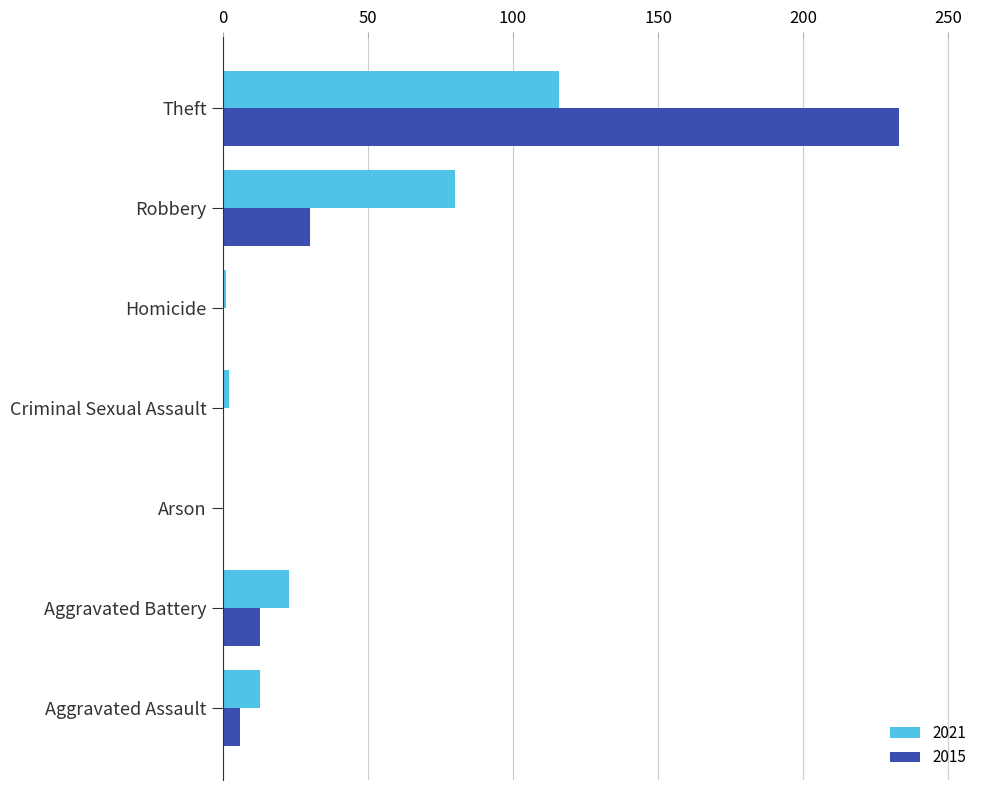

Count the number of data series in this chart.

2